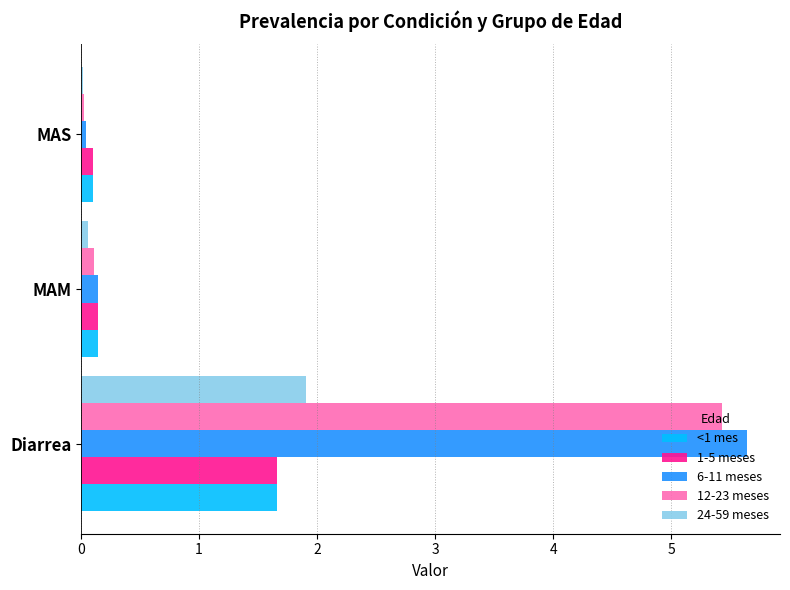

What is the difference between the maximum and minimum values in the 24-59 meses series?

1.9